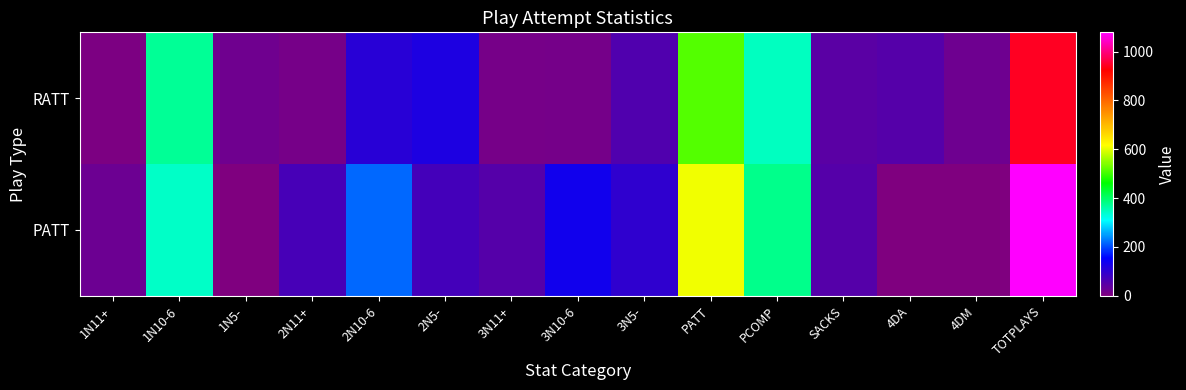

What is the total value across all series at TOTPLAYS?

2025